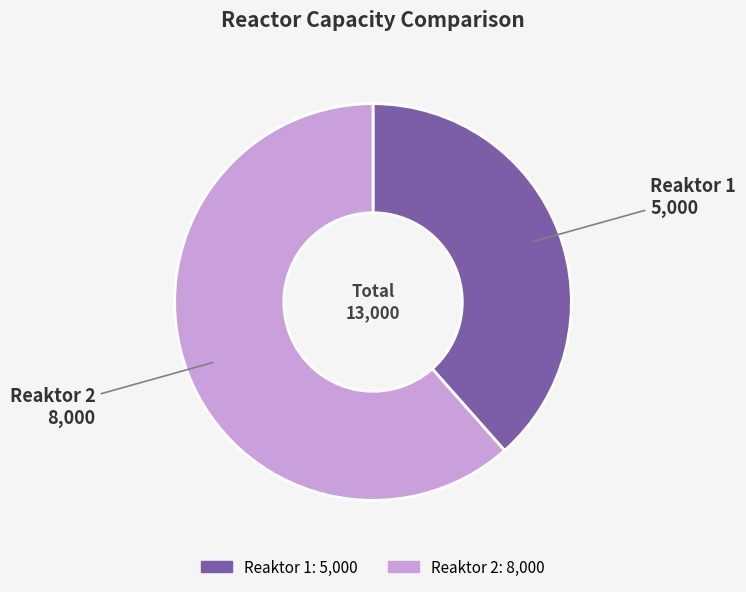

Rank the categories by value from lowest to highest.

Reaktor 1, Reaktor 2